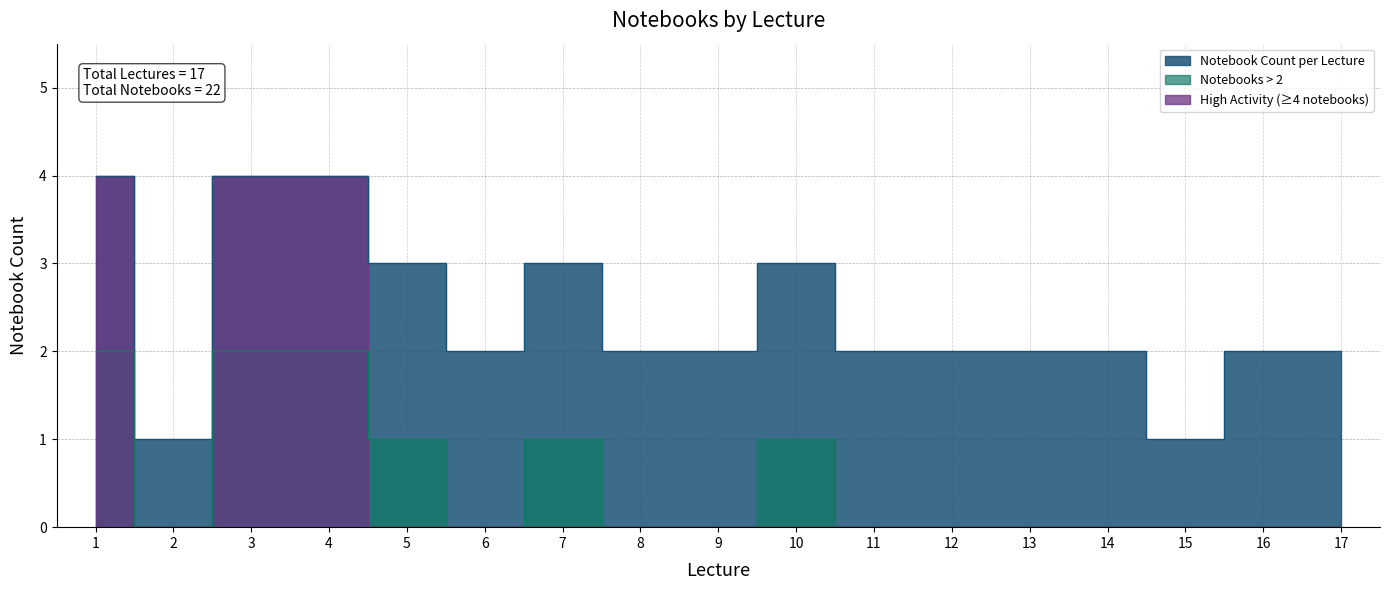

How many interior local valleys (lower than both neighbors) does the data have?

3